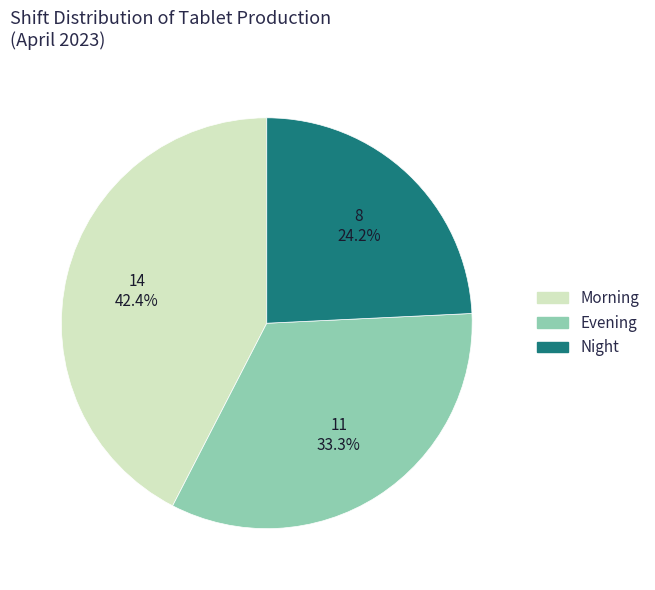

Do Night and Morning together represent more than half of the pie?

Yes